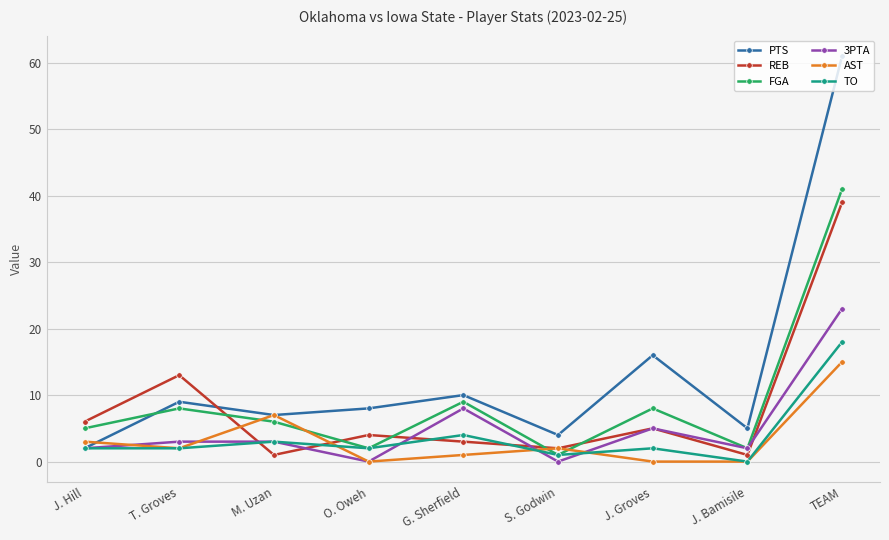

At which label does FGA first exceed 6?

T. Groves